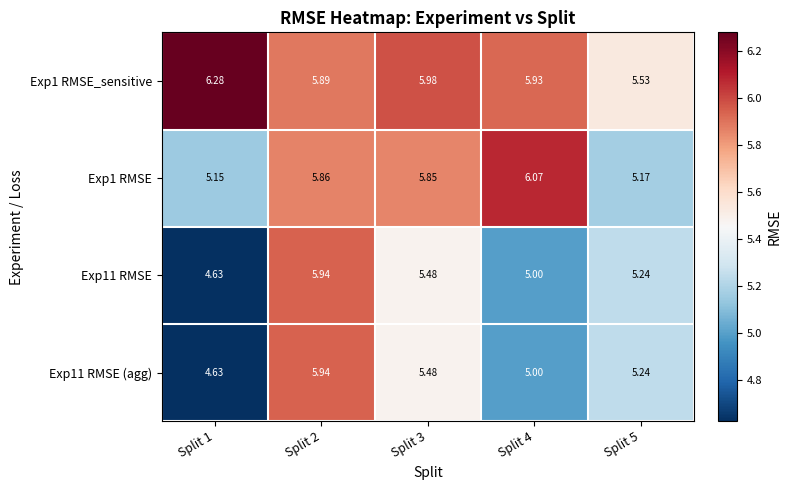

Is the value of Exp1 RMSE at Split 2 greater than the value of Exp11 RMSE at Split 3?

Yes